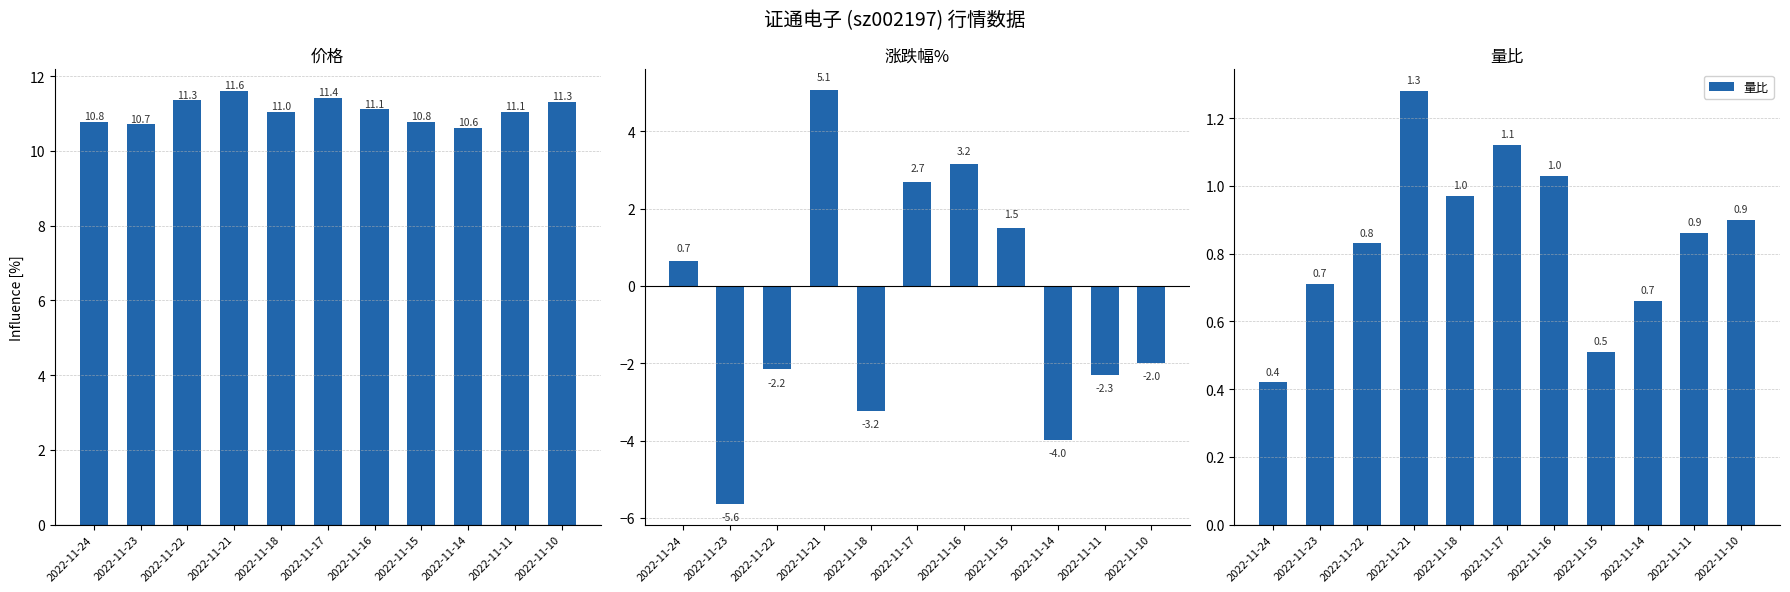

Between 2022-11-18 and 2022-11-10, which series saw the biggest shift?

涨跌幅%